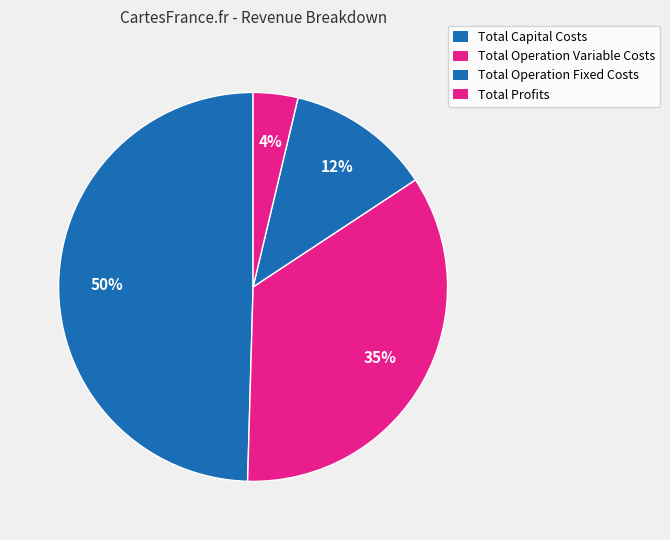

How many slices are in this pie chart?

4